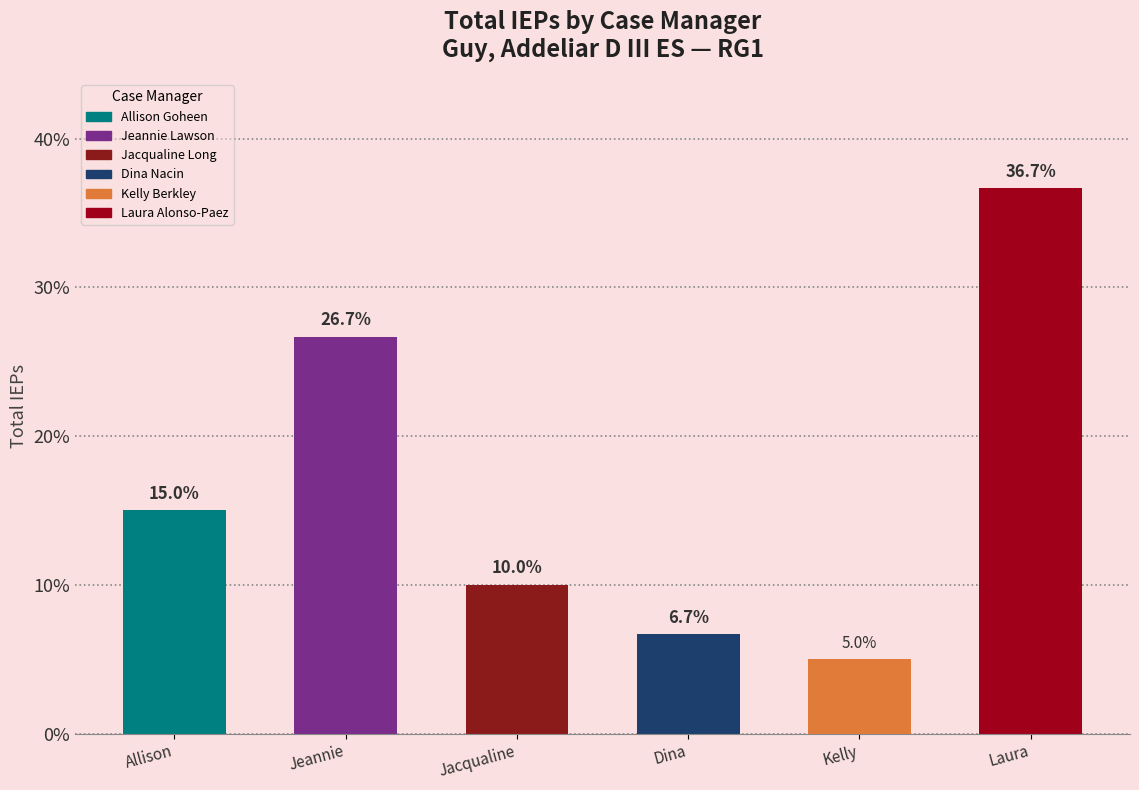

Where is the data nearest to the value 20?

Allison